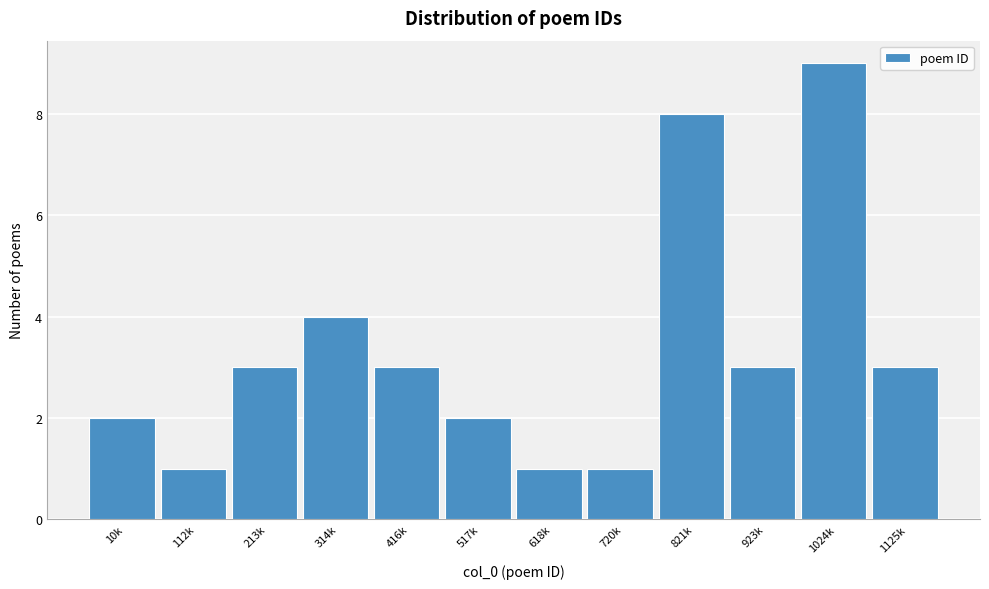

Reading right to left, list all the values displayed in this chart.

3	9	3	8	1	1	2	3	4	3	1	2